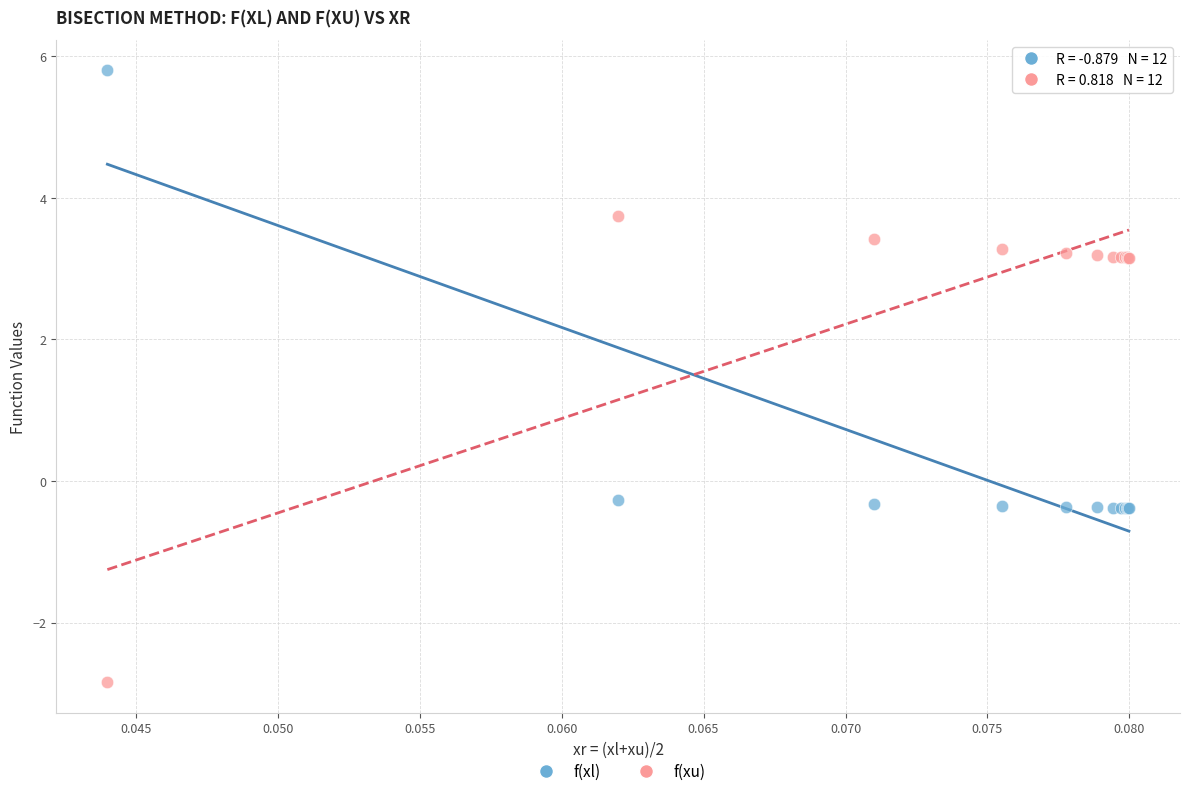

Which series has the largest Y range (max minus min)?

f(xu)